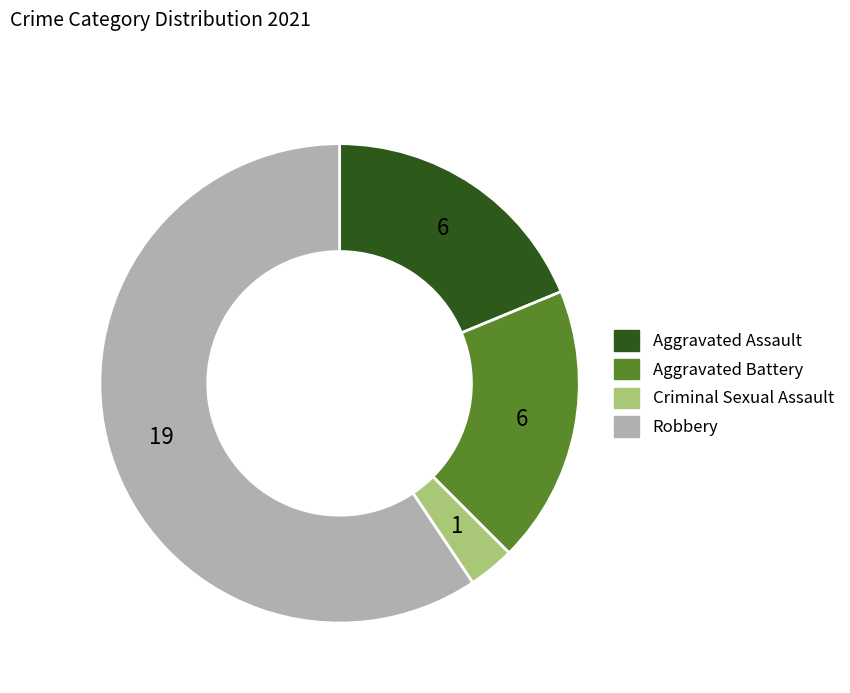

The Criminal Sexual Assault slice represents 3% of the pie. True or false?

True